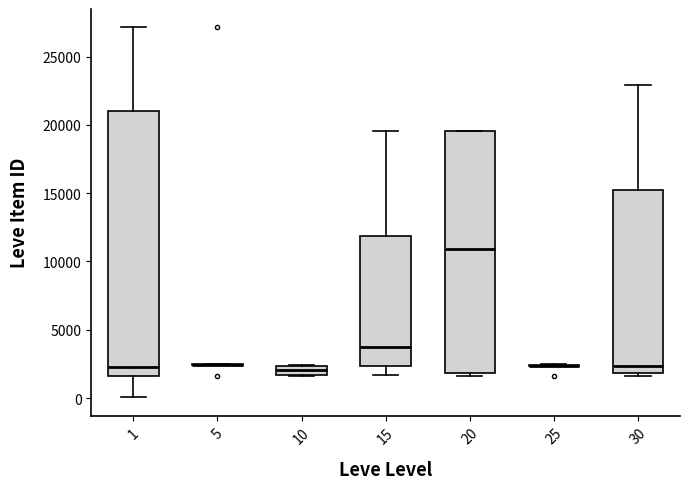

Comparing the boxes themselves (not the whiskers), which one is the tallest?

1